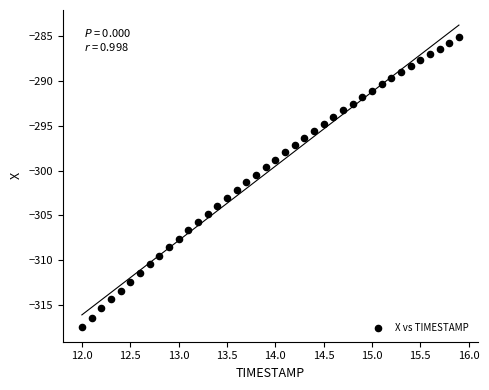

What is the range of Y values (max minus min)?

32.2